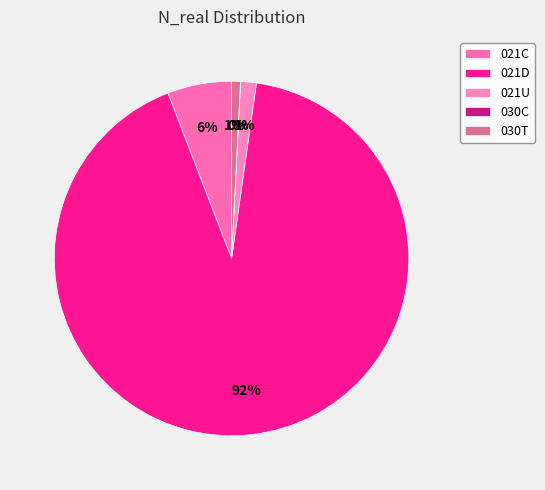

Count the number of slices in the pie.

5